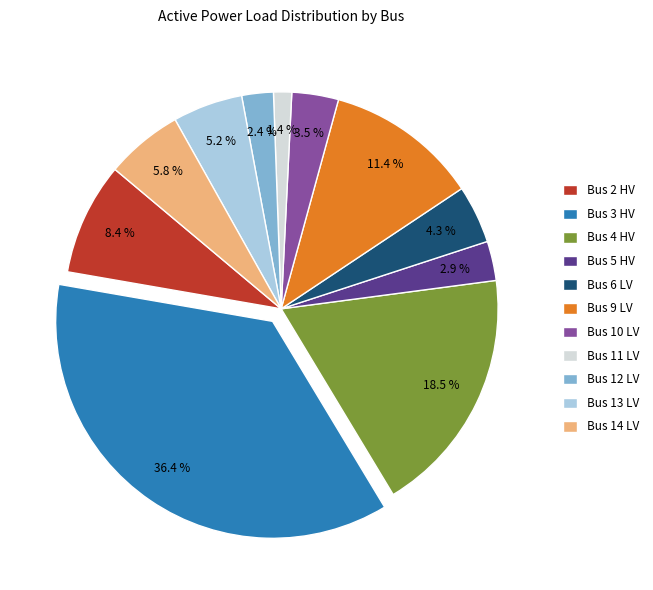

Is Bus 6 LV the majority of the pie?

No